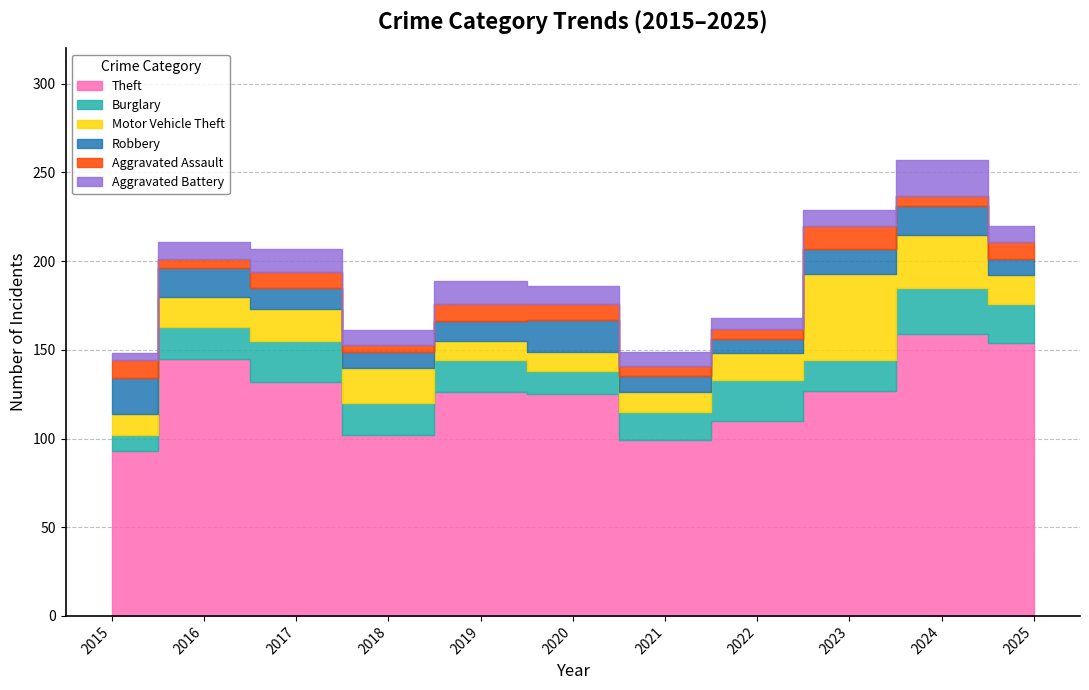

What is the average value of the Aggravated Assault series?

8